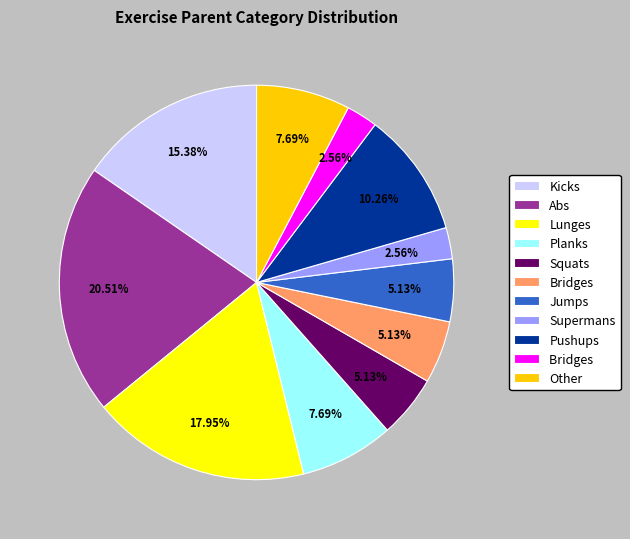

To the nearest percent, what is the difference between the largest and smallest slice percentages?

18%